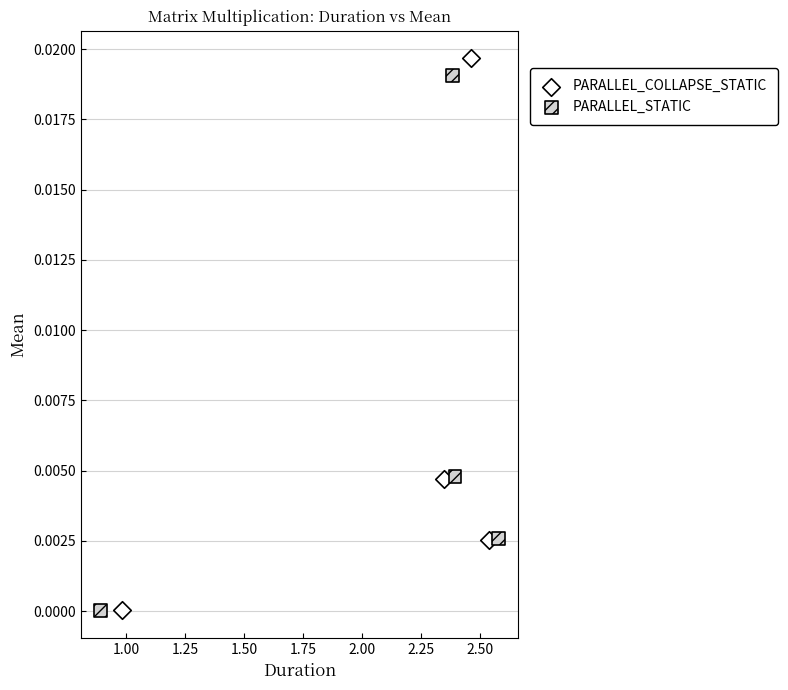

Which series has the largest Y range (max minus min)?

PARALLEL_COLLAPSE_STATIC